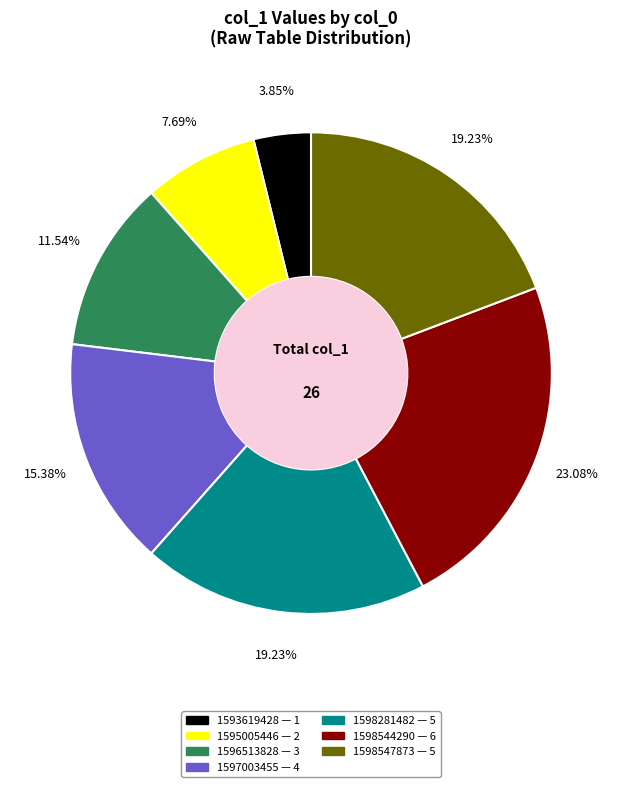

Is there a majority slice in this chart?

No